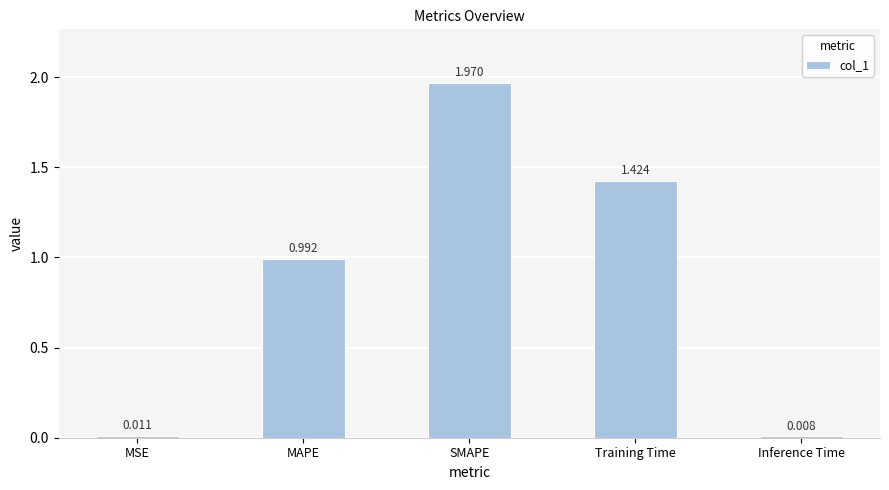

What is the label of the 2nd bar from the right?

Training Time